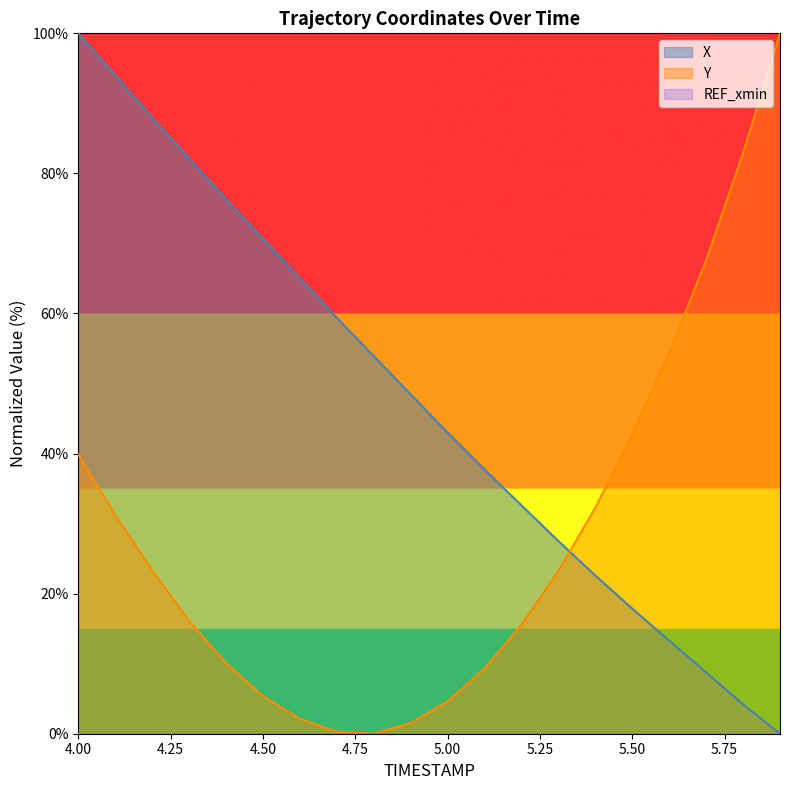

What is the average value of the X series?

47.3